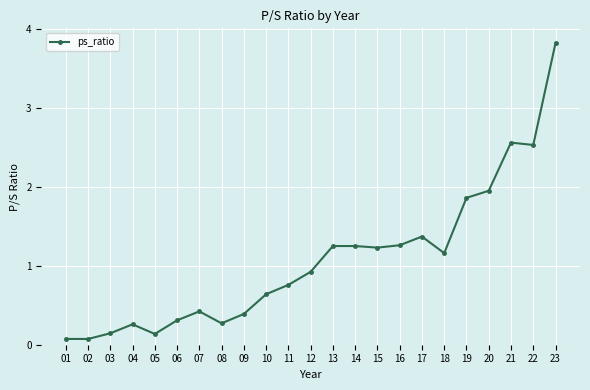

What is the average value?

1.1